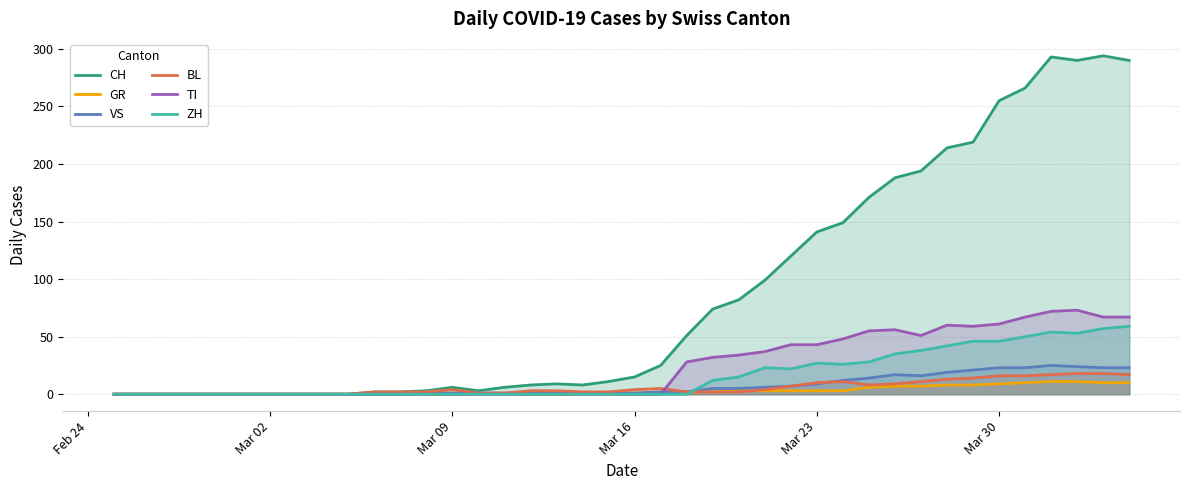

What is the highest value of the ZH series?

59